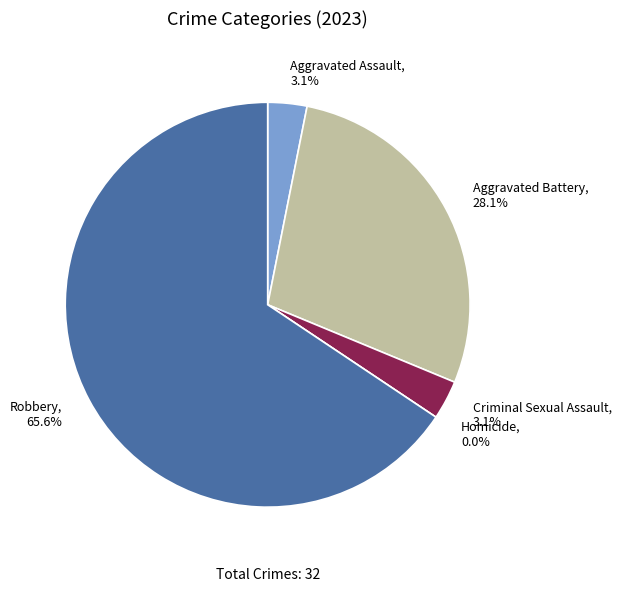

True or false: Robbery accounts for 60% of the total.

False